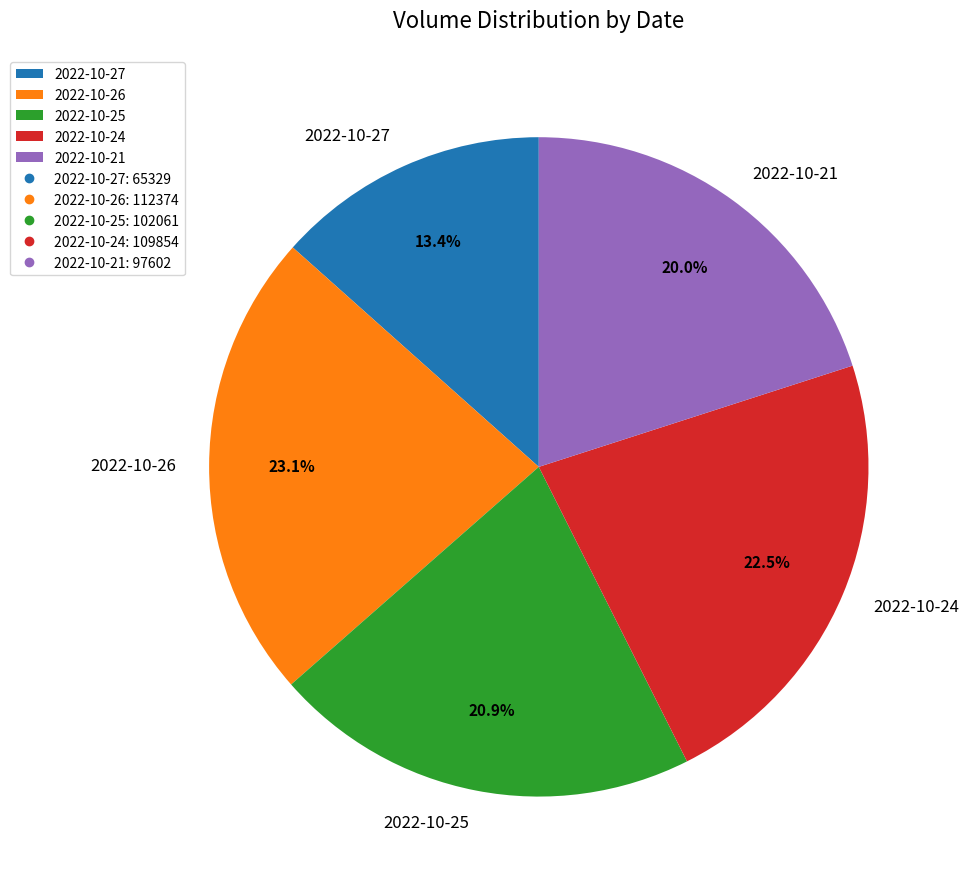

What is the ratio of the value at 2022-10-25 to the value at 2022-10-21?

1.0